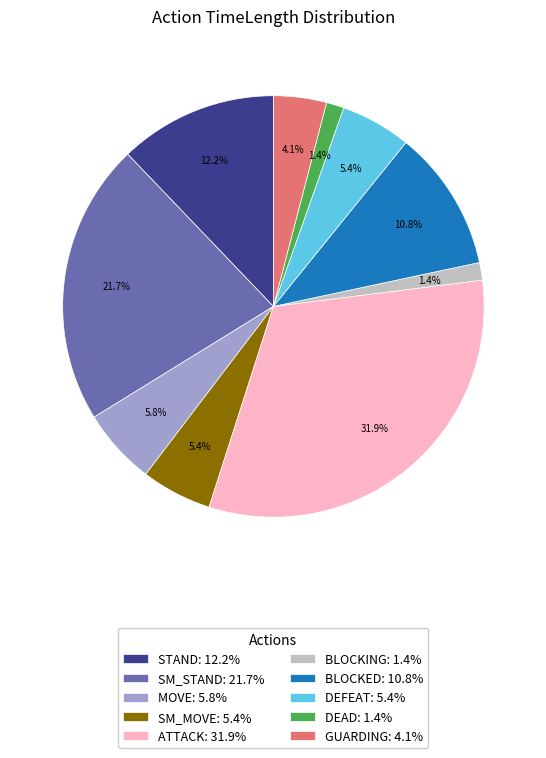

Which category has the biggest portion of the pie?

ATTACK